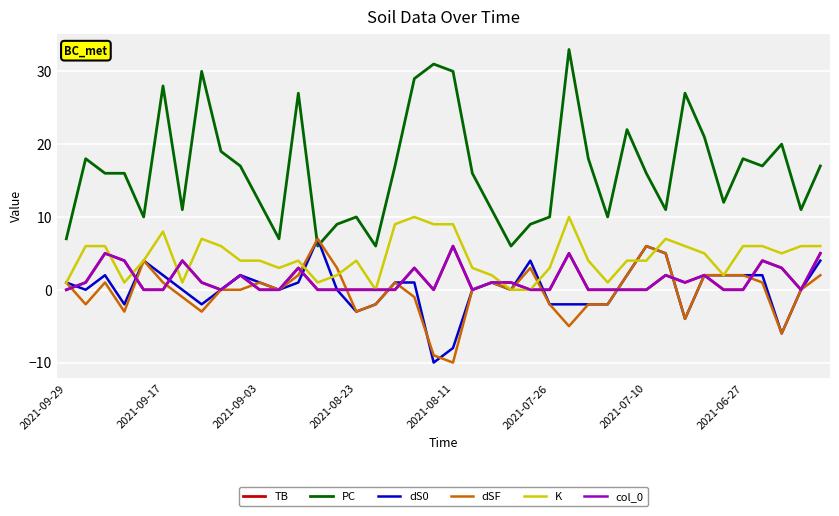

Does the chart have visible grid lines?

Yes